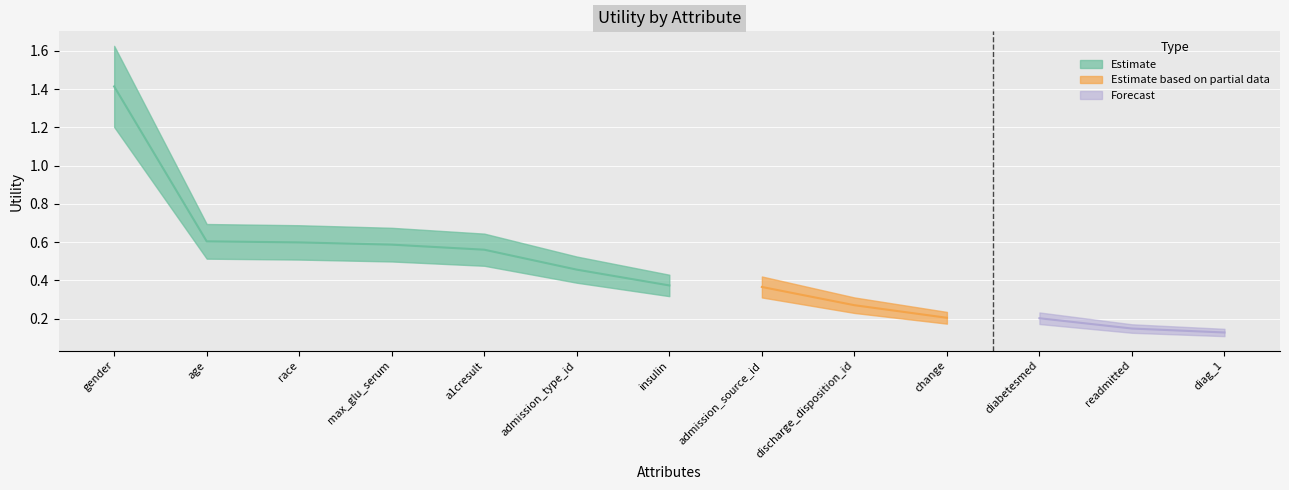

Is this an area chart (filled region under the line)?

No